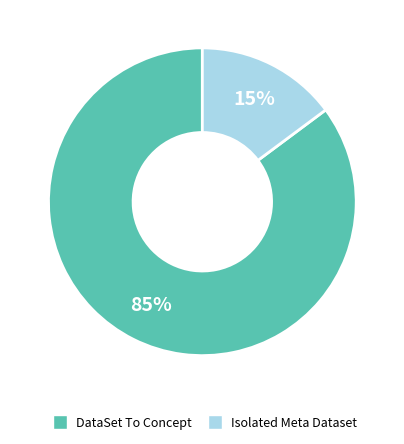

Is there any slice that represents more than half of the pie?

Yes